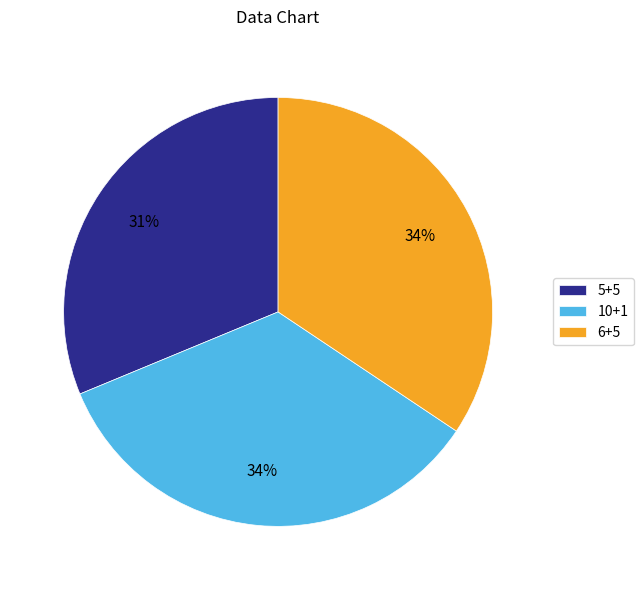

Does any single category account for the majority?

No